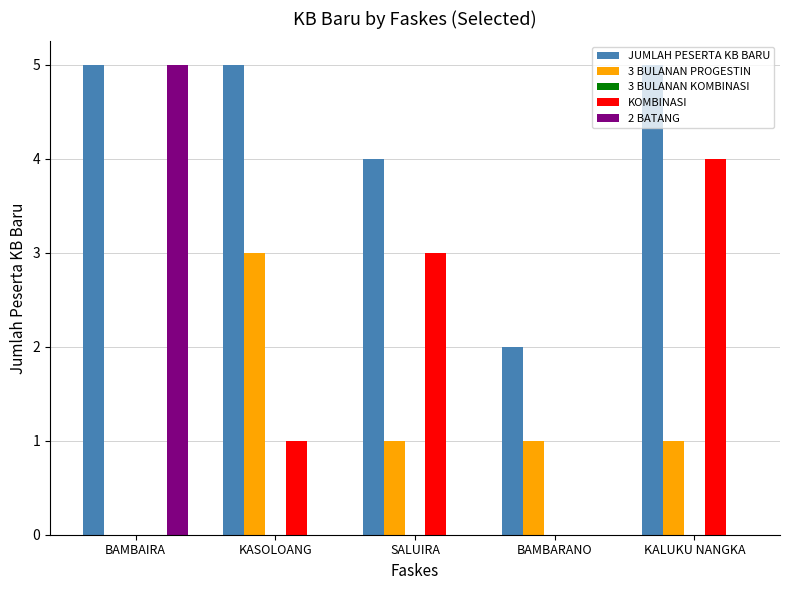

Is it true that 2 BATANG equals 0 at BAMBARANO?

True